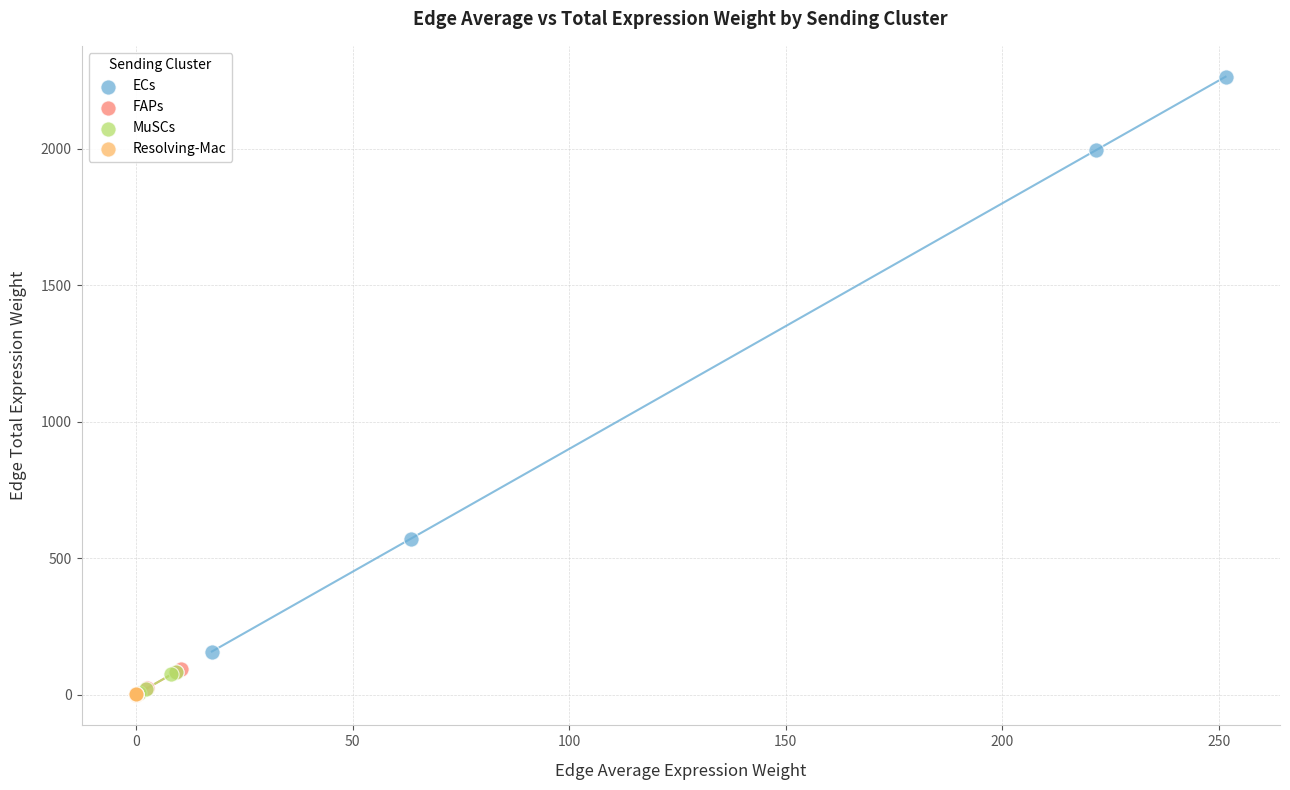

Which series has the widest spread of Y values?

ECs